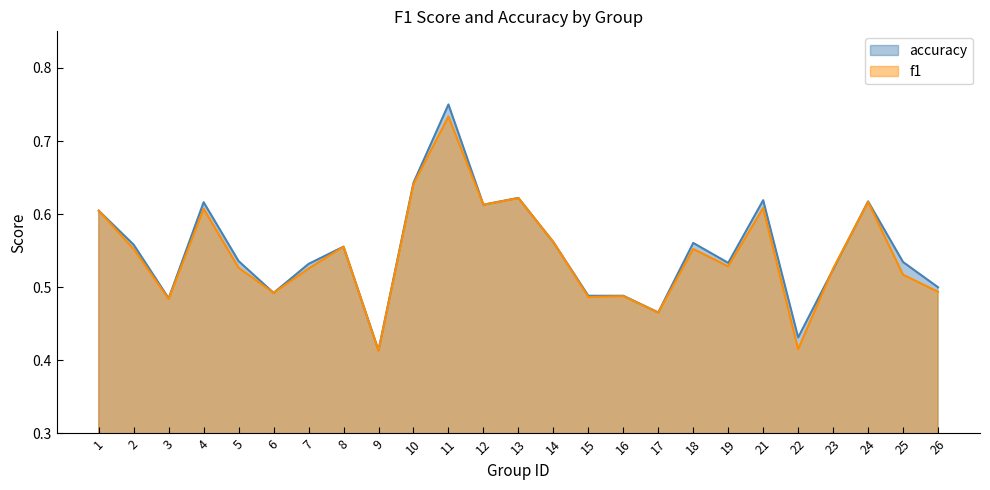

What are all the series names shown in the legend?

accuracy, f1